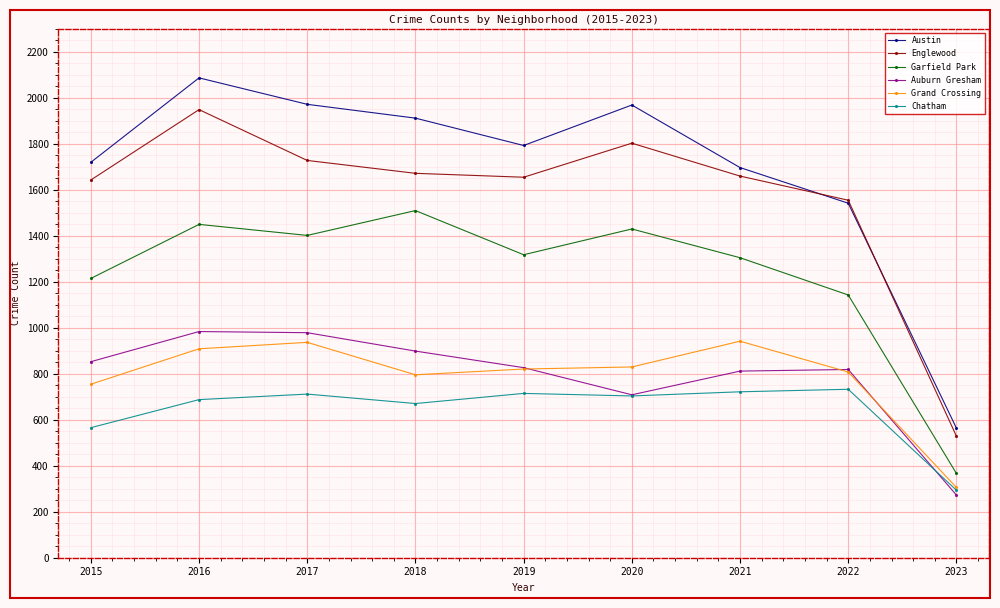

What is the average value of the Grand Crossing series?

788